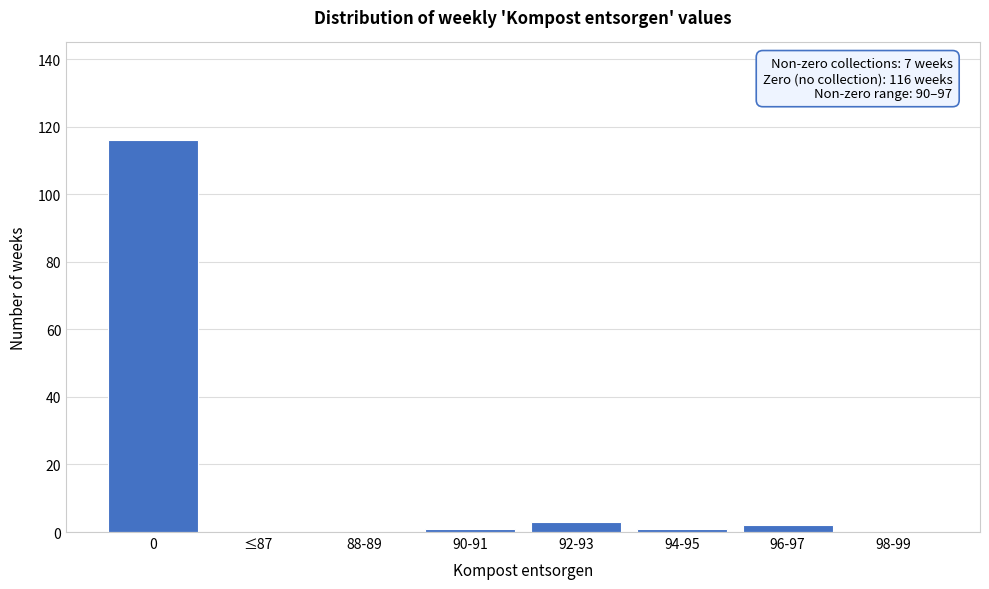

Reading left to right, transcribe all the data shown in this chart.

0=116	≤87=0	88-89=0	90-91=1	92-93=3	94-95=1	96-97=2	98-99=0